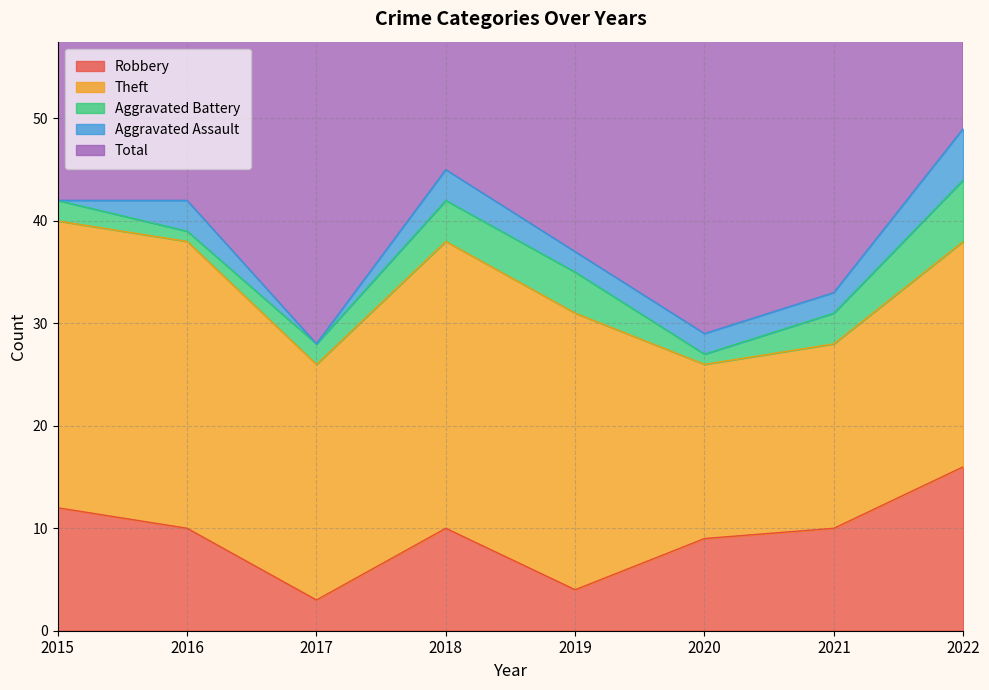

What is the difference between the maximum and minimum values in the Theft series?

11